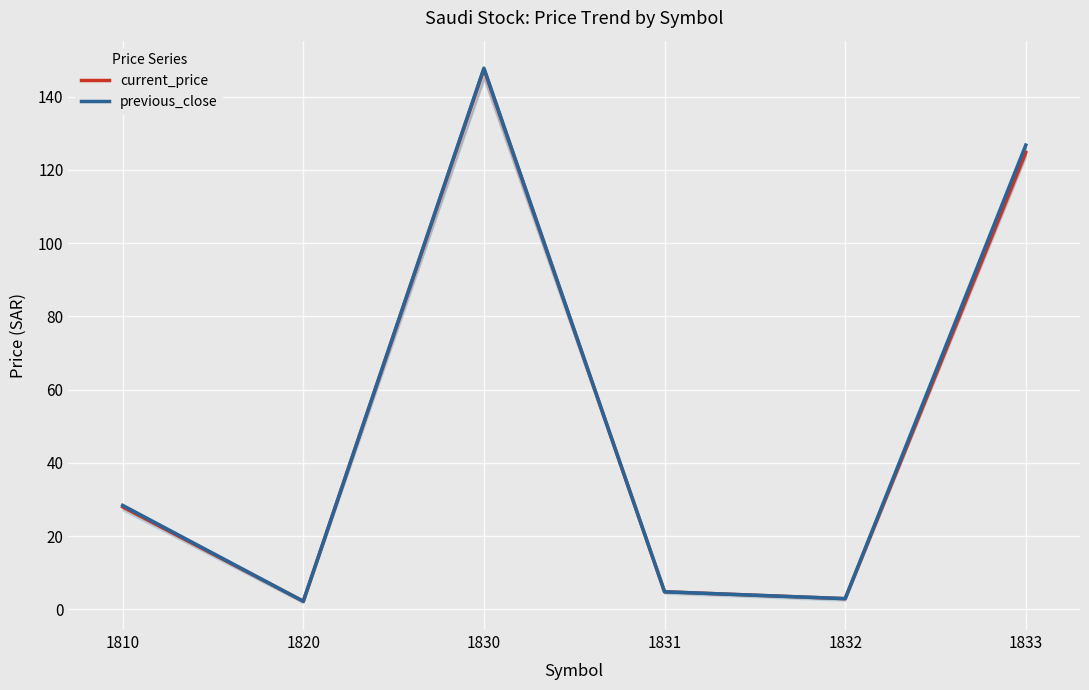

True or false: current_price and previous_close intersect in this chart.

False